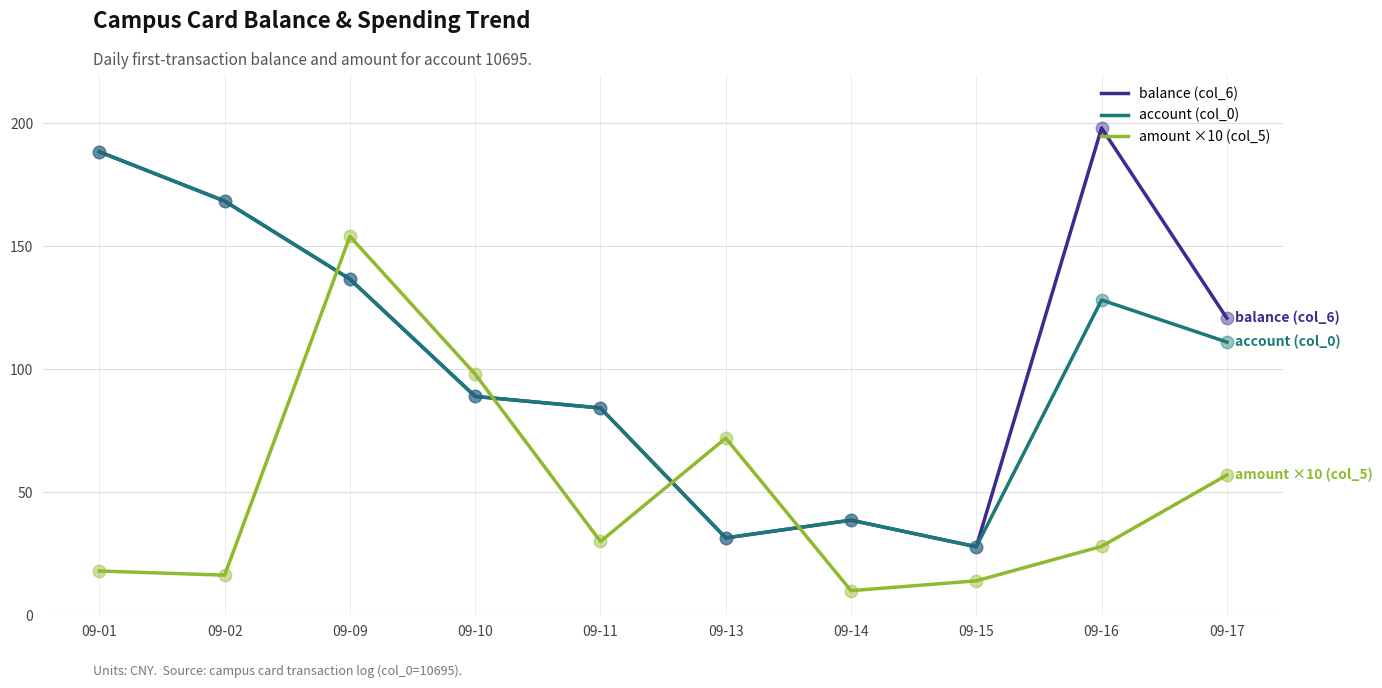

True or false: balance (col_6) has a value of 198.1 at 09-16.

True